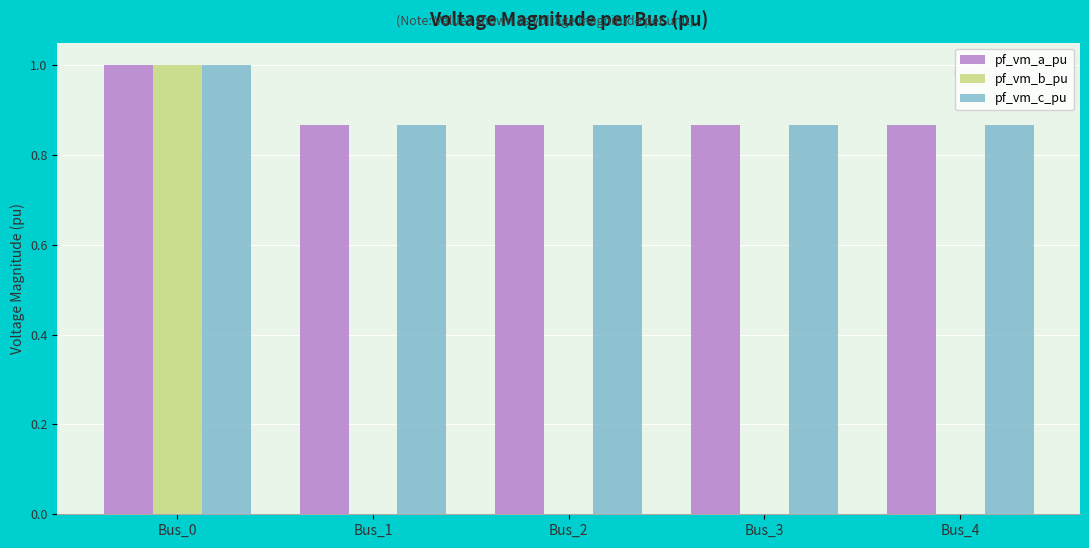

What is the greatest value displayed?

1.0